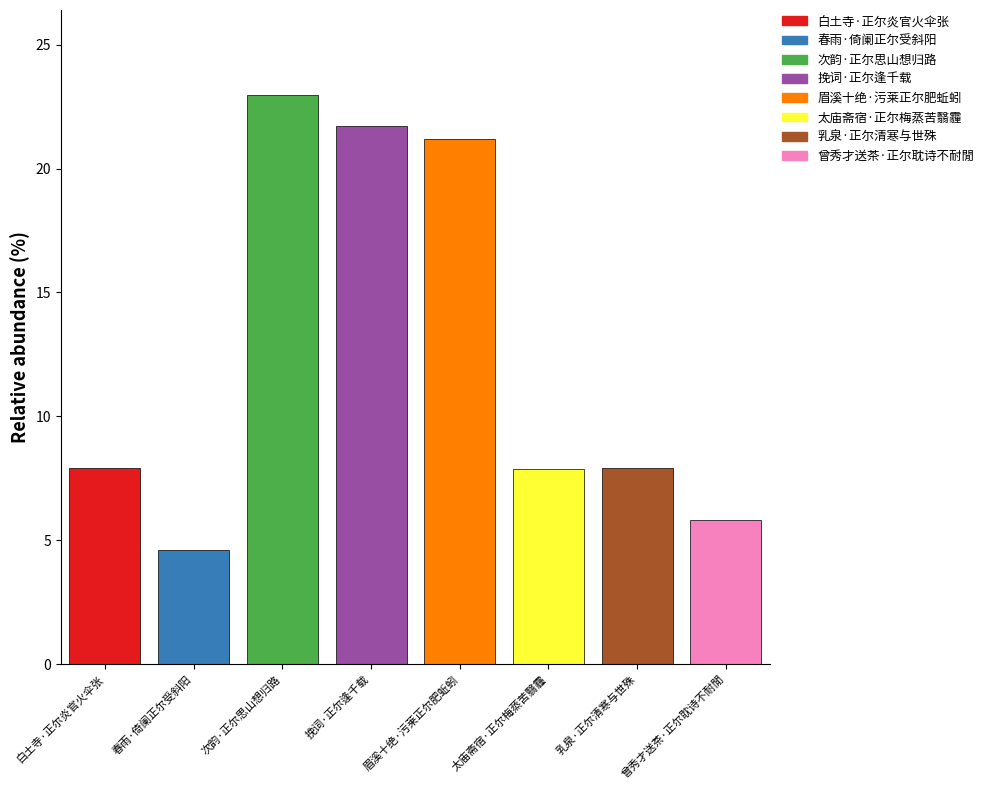

What is the difference between the maximum and second lowest values?

17.1